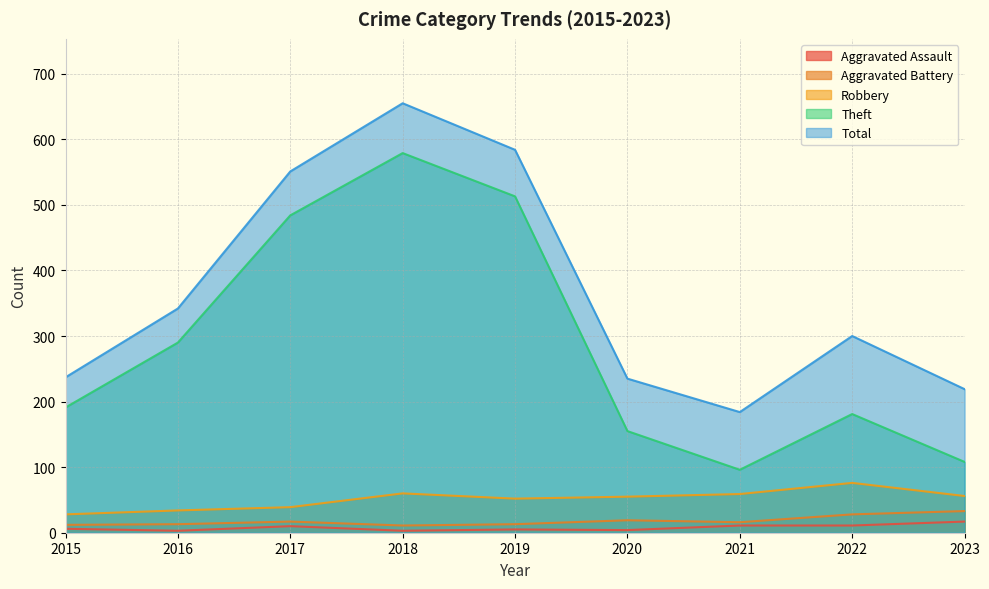

True or false: Aggravated Assault and Robbery cross at least once.

False